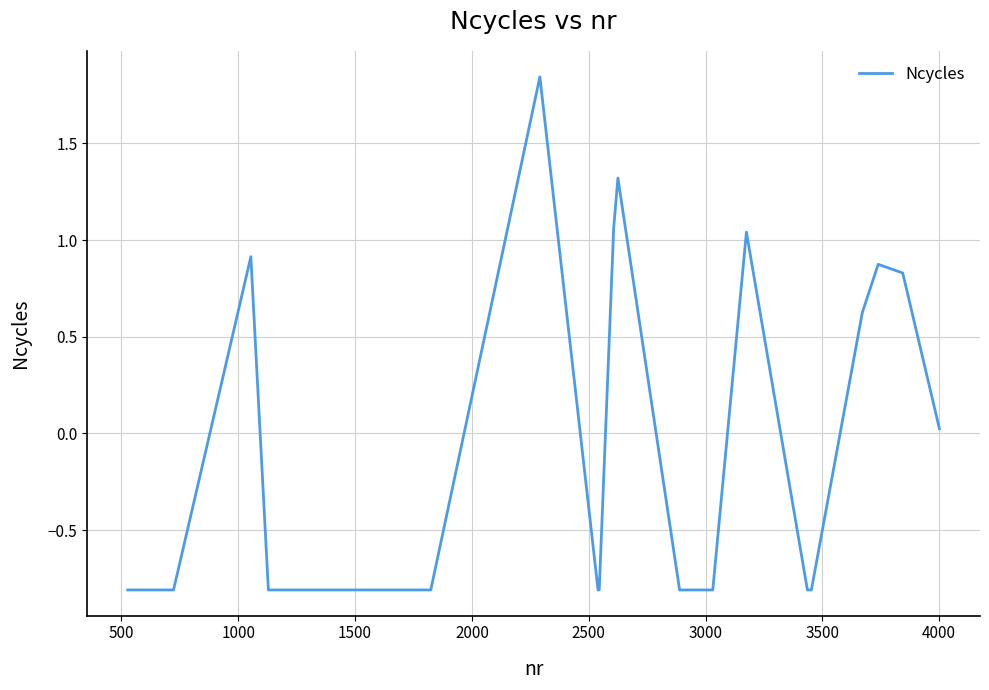

What is the sum of all values?

-0.4